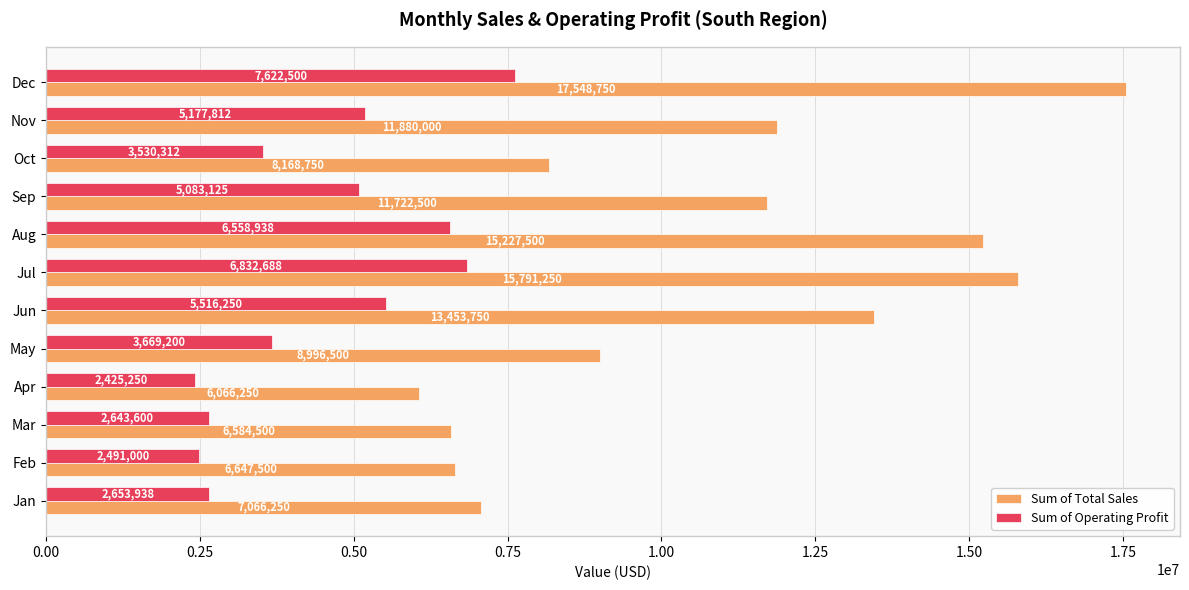

Rank the series by their maximum value, from lowest to highest.

Sum of Operating Profit, Sum of Total Sales